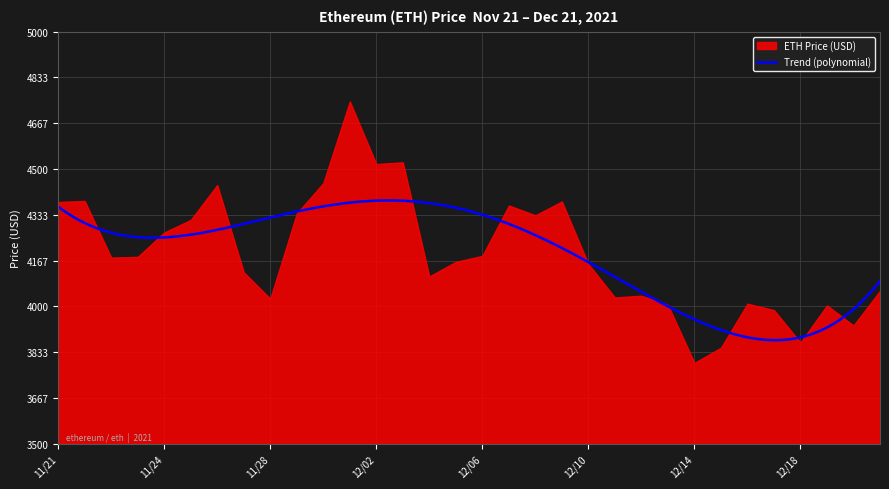

What value does the data have at 12/09?

4382.0